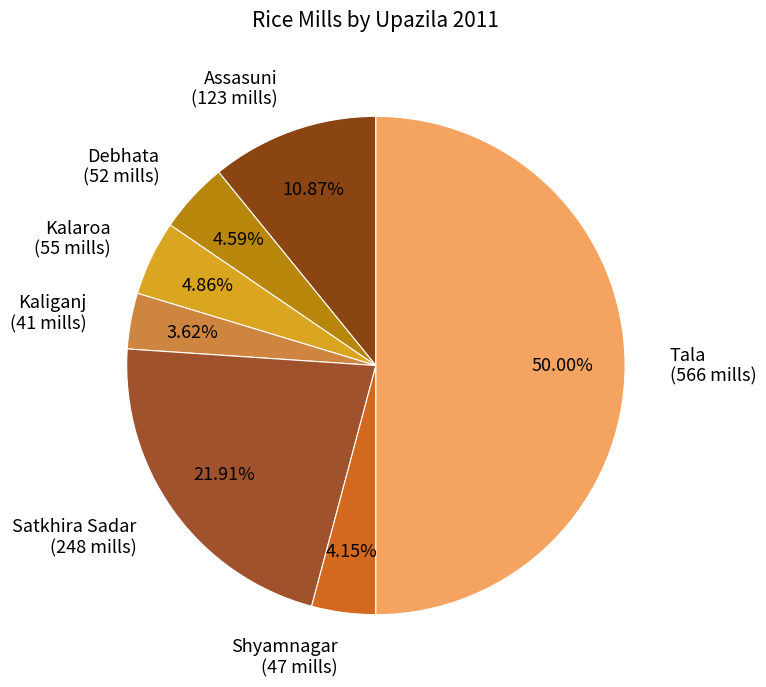

To the nearest percent, what is the difference between the Kaliganj and Shyamnagar slice percentages?

1%